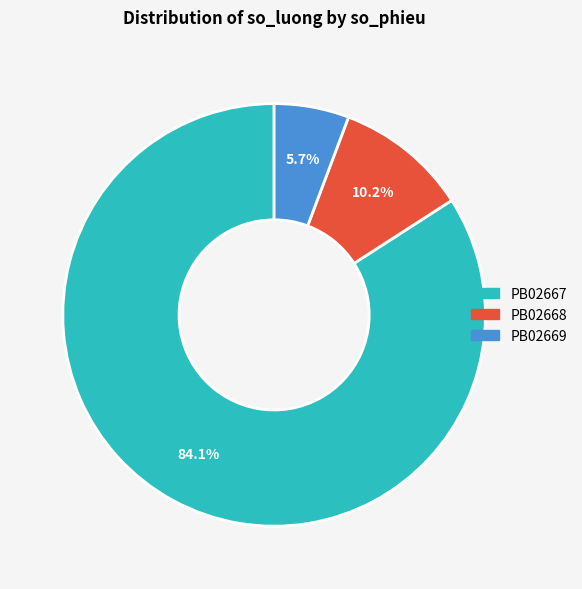

What is the total percentage of PB02667 and PB02669?

89.8%